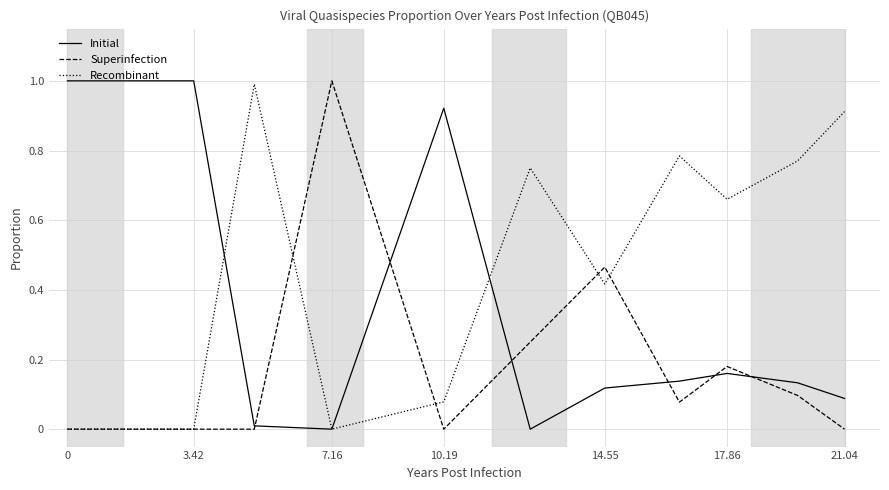

What is the greatest value displayed?

1.0